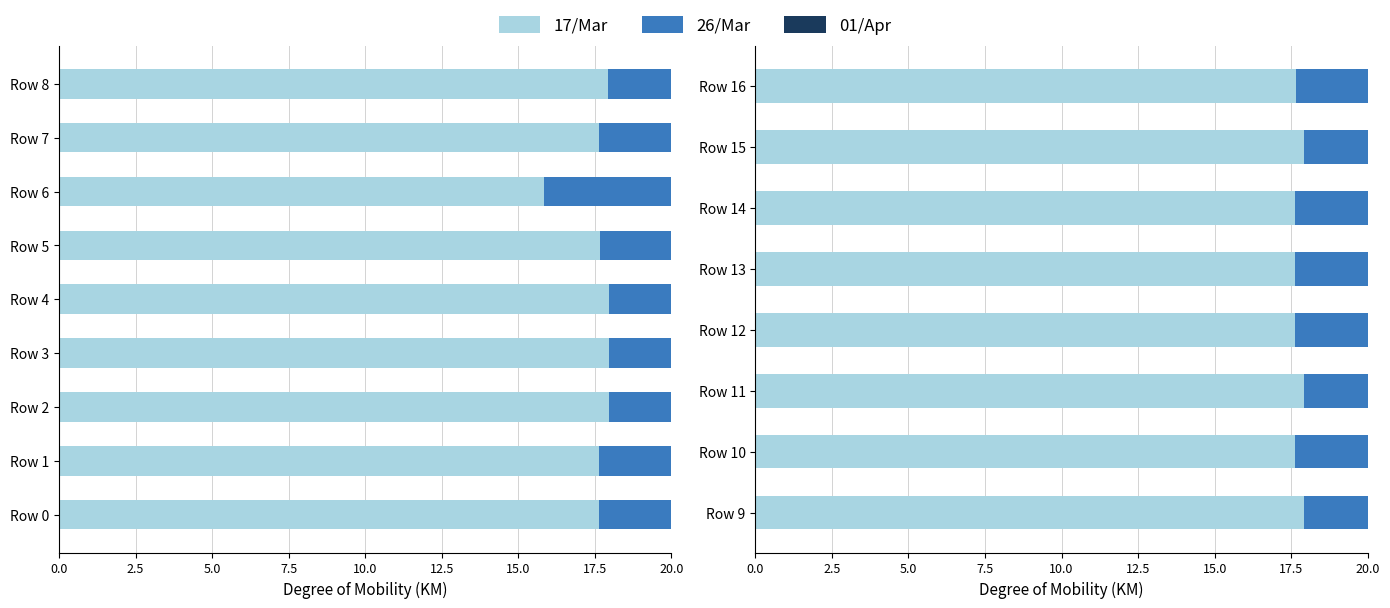

Between Row 13 and Row 16, which is larger?

Row 16